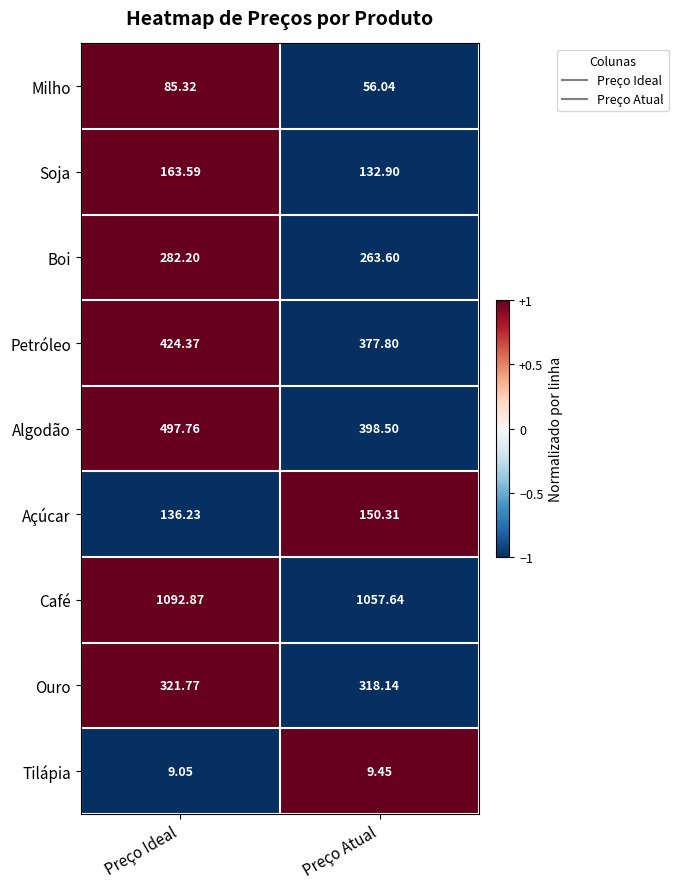

Rank the series at Preço Ideal from lowest to highest value.

Tilápia, Milho, Açúcar, Soja, Boi, Ouro, Petróleo, Algodão, Café